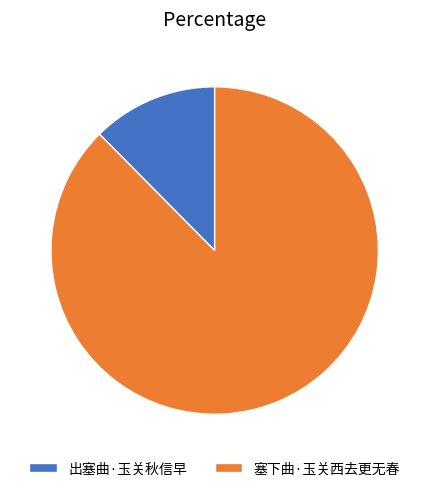

What is the smallest slice in the pie chart?

出塞曲·玉关秋信早